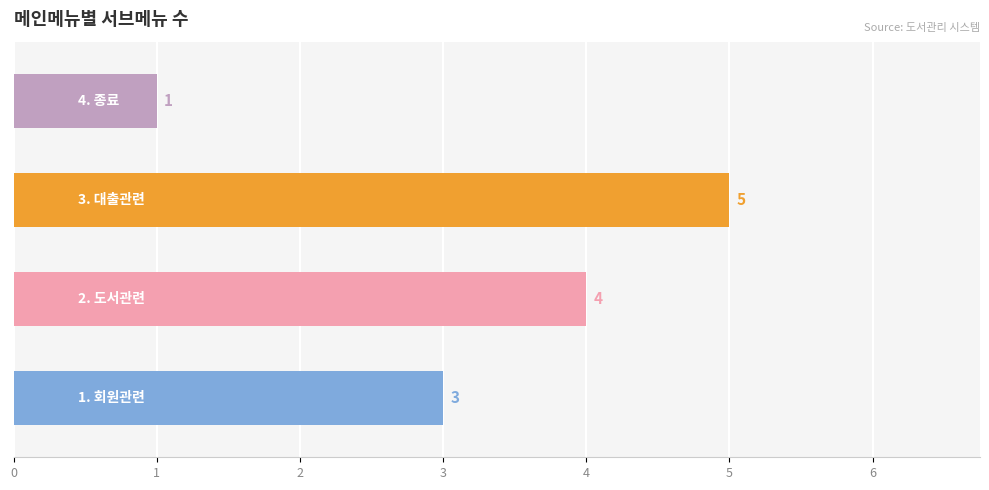

Are the bars grouped side by side (vs. stacked)?

No